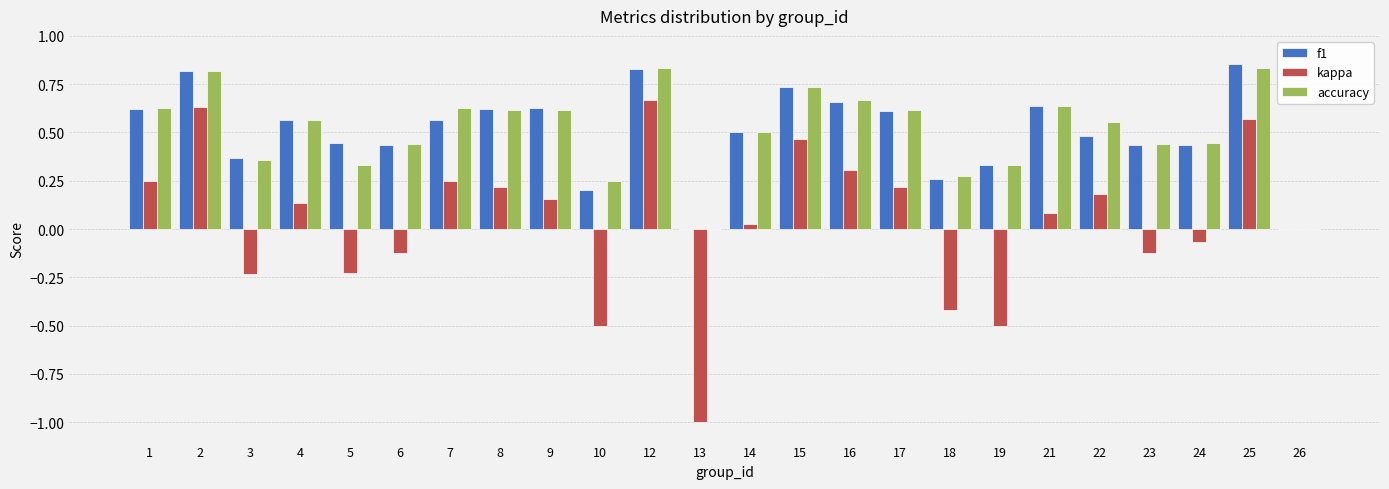

Is the value of kappa at 19 greater than the value of f1 at 21?

No